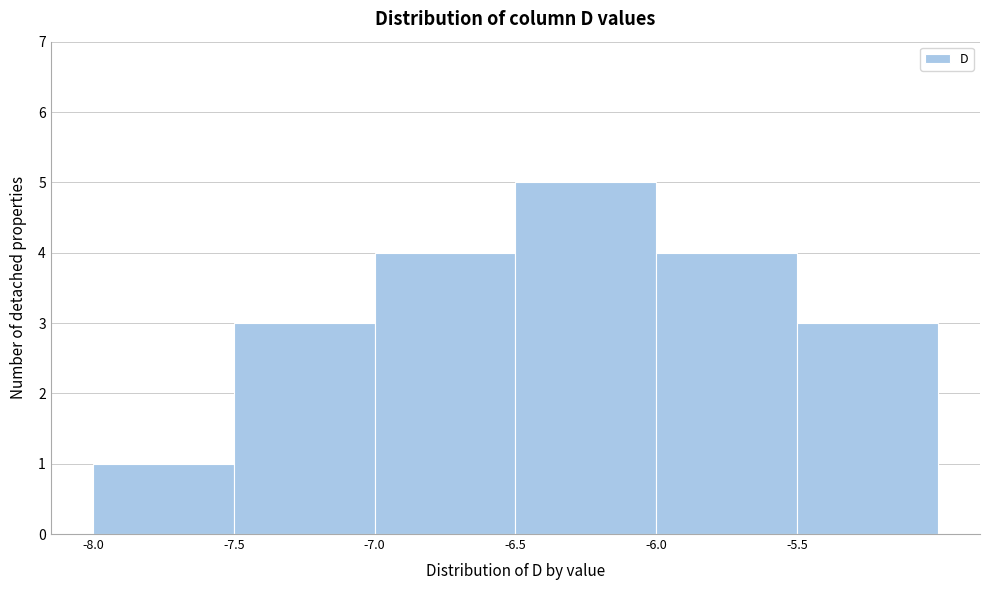

Which range on the x-axis has the tallest bar?

-6.5 to -6.0